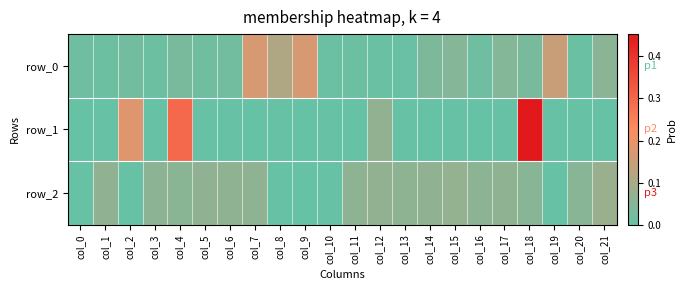

At which category is the sum across all series the highest?

col_18